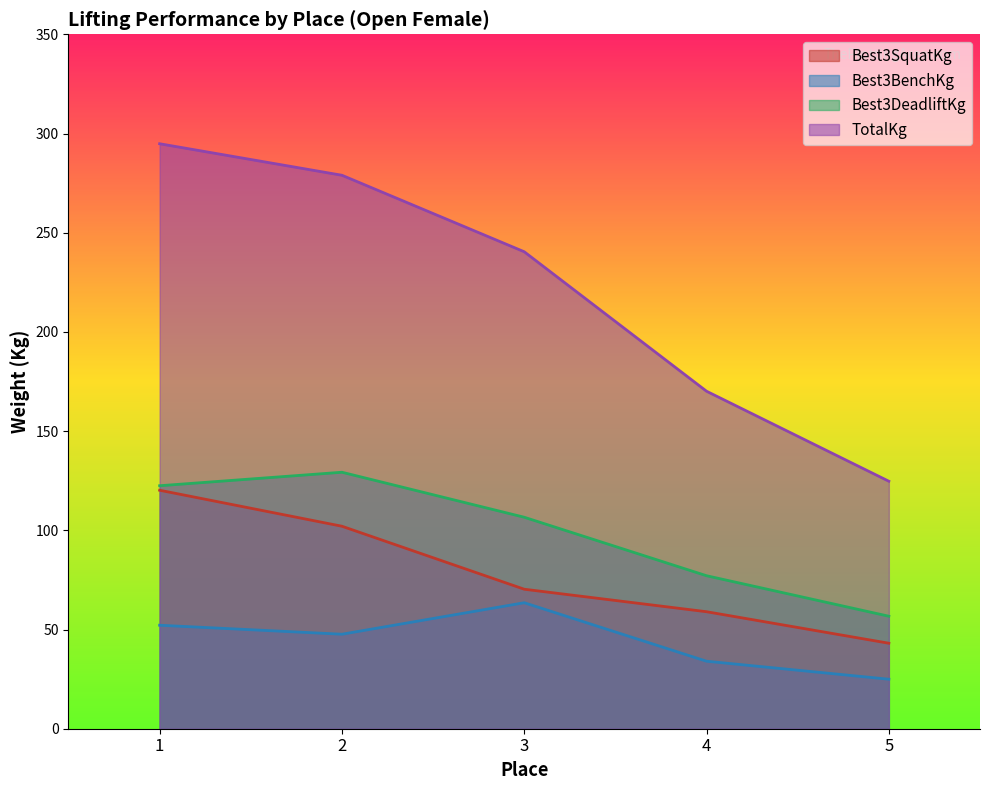

Which has a higher value, 3 or 1?

1